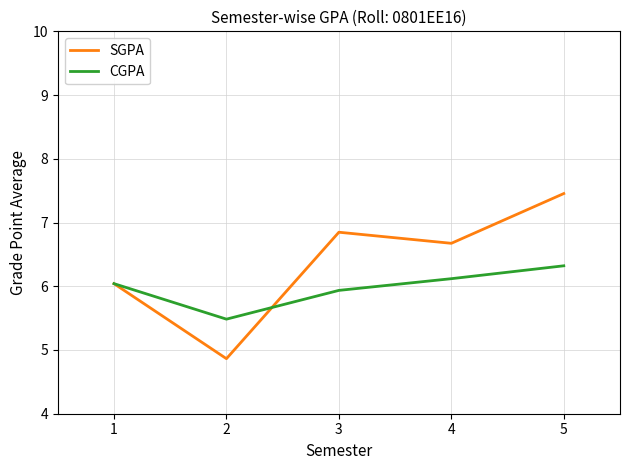

At which label does CGPA reach its peak?

5